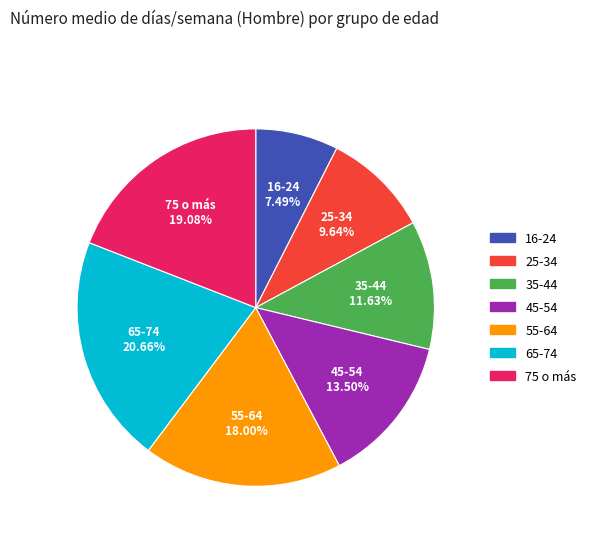

How many segments does this pie chart have?

7